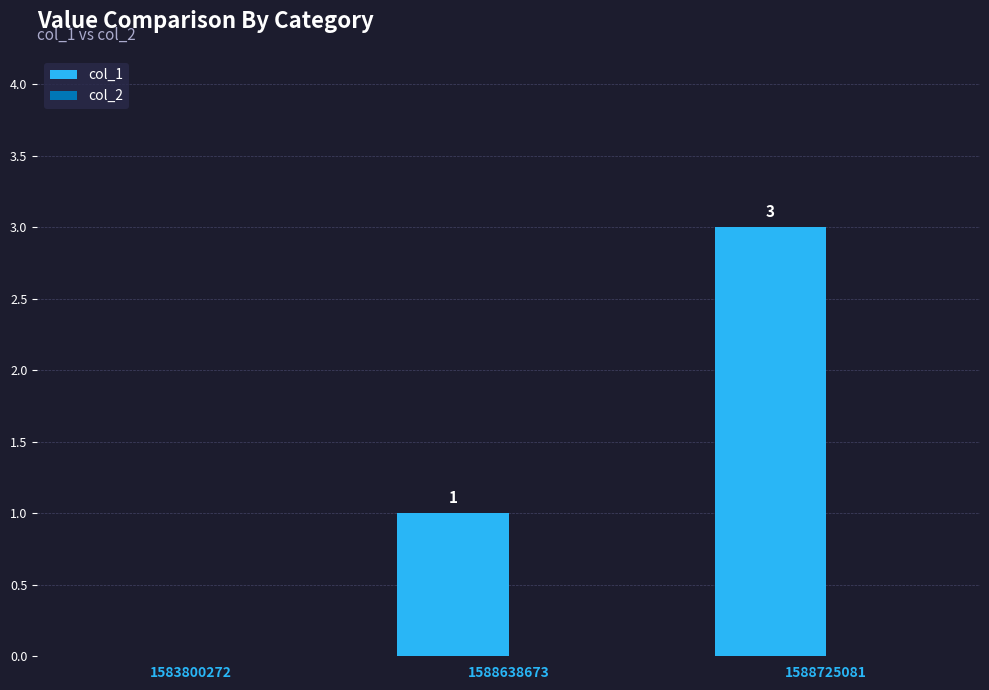

How many series are shown in this chart?

1